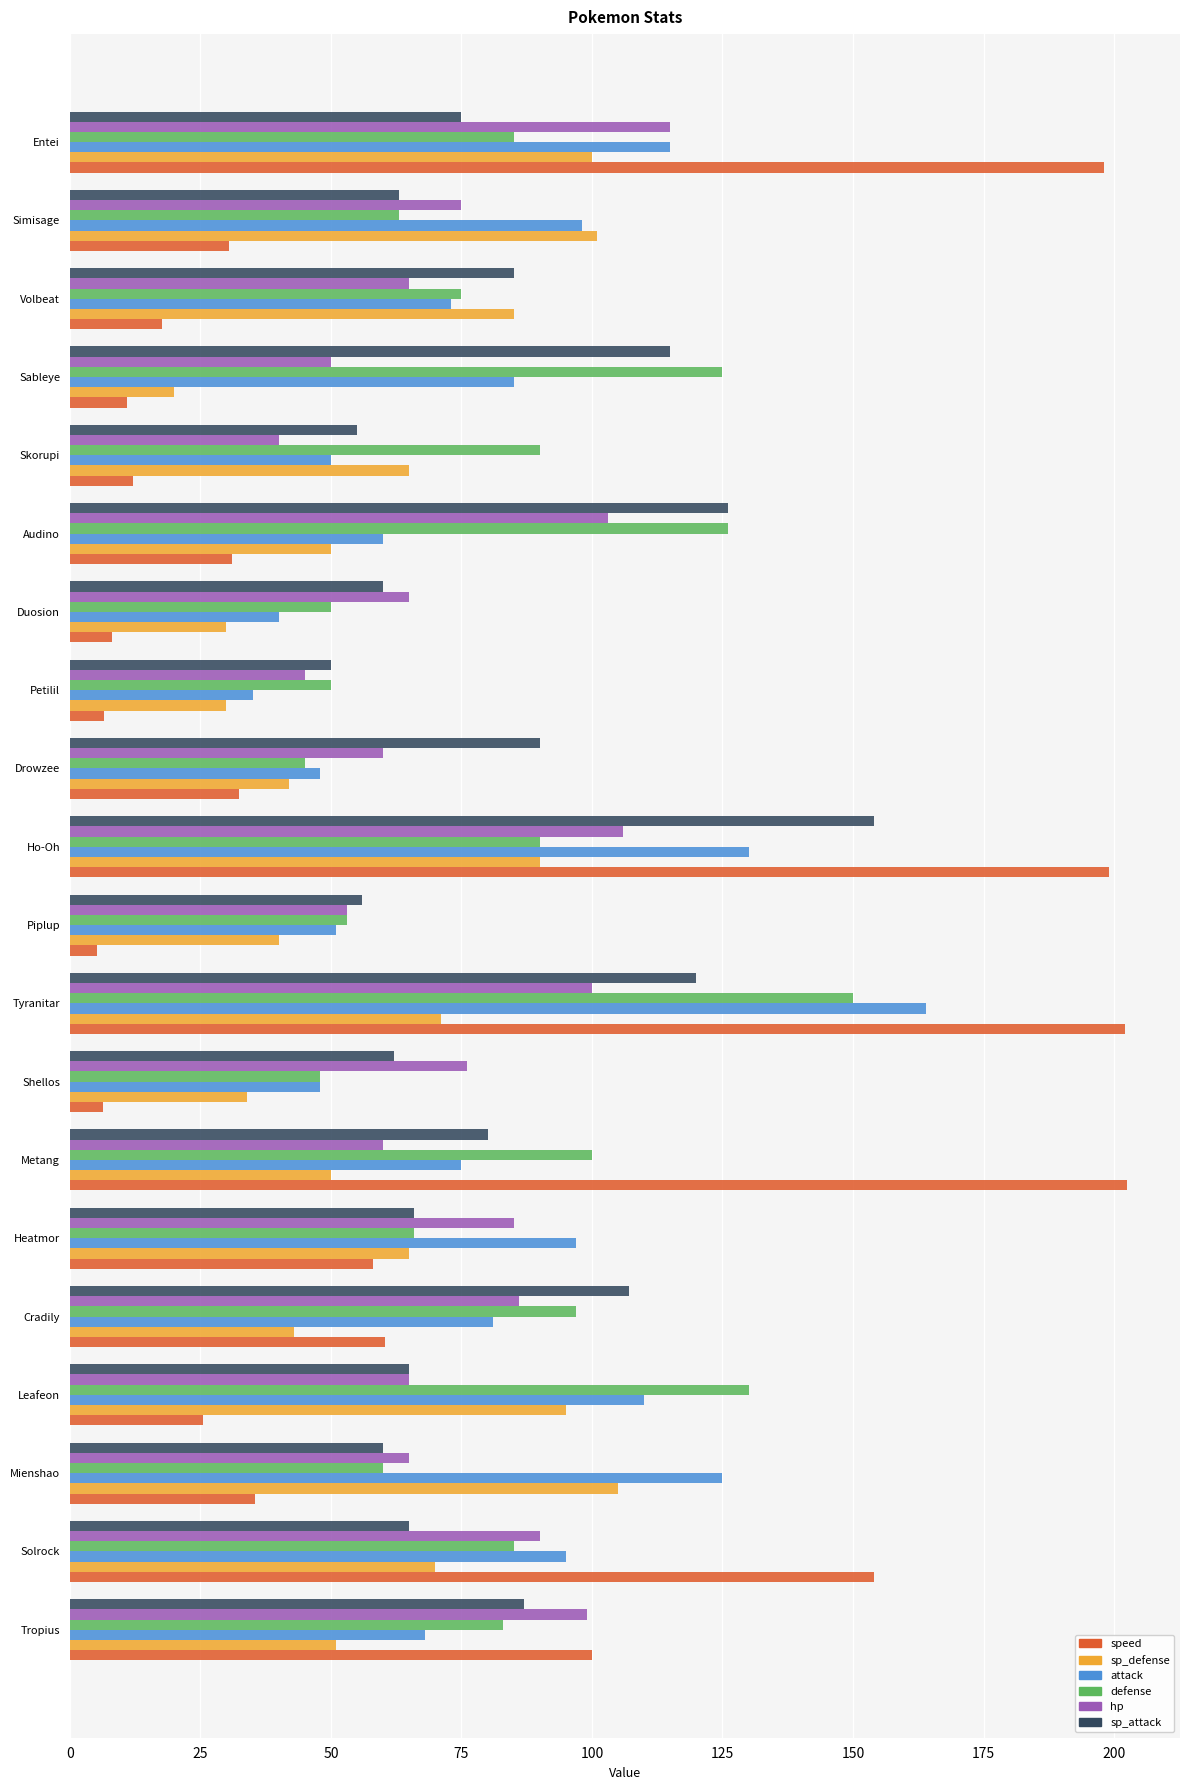

What are all the series names shown in the legend?

speed, sp_defense, attack, defense, hp, sp_attack